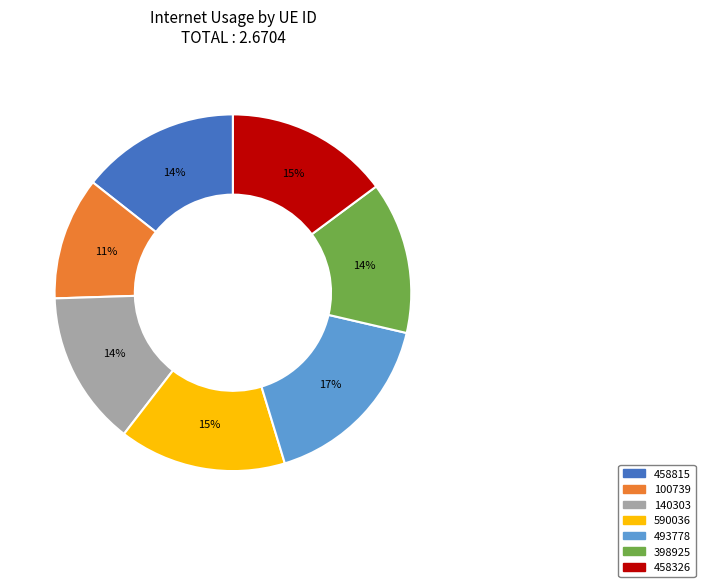

Which category has the biggest portion of the pie?

493778